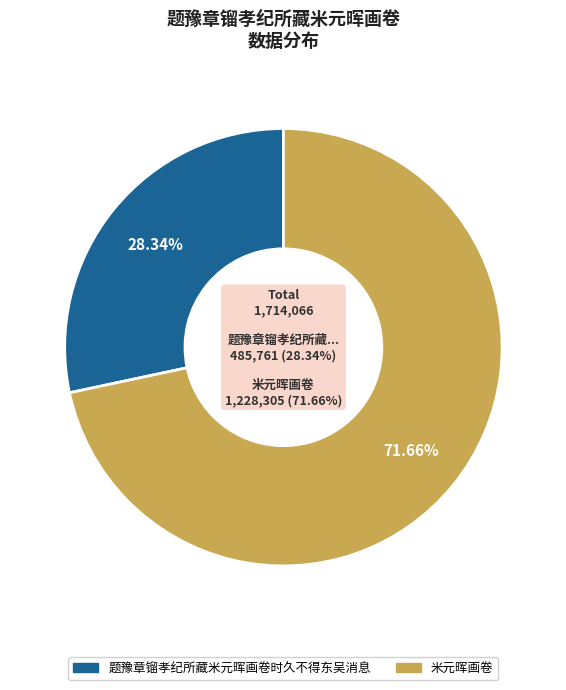

What is the change in value from 题豫章镏孝纪所藏米元晖画卷时久不得东吴消息 to 米元晖画卷?

+742544